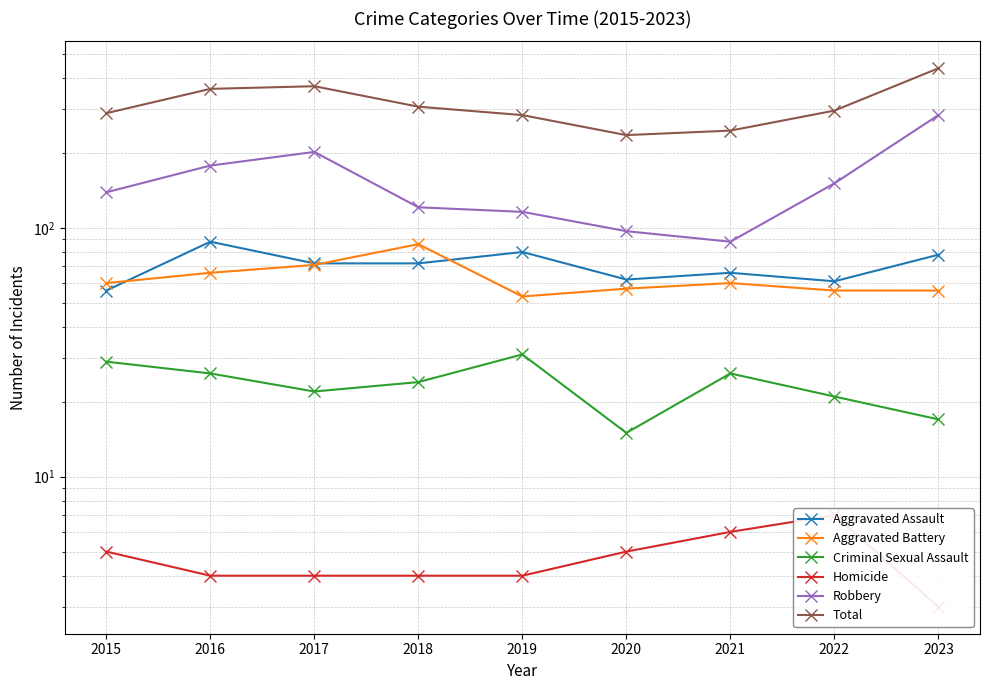

True or false: Robbery and Aggravated Assault cross at least once.

False